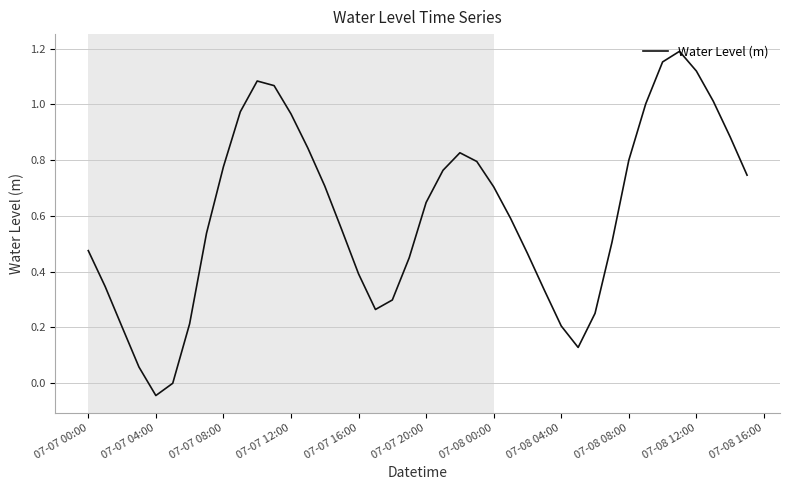

Is this an area chart (filled region under the line)?

No